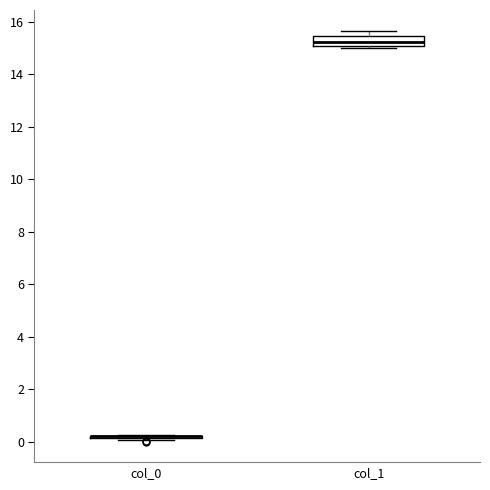

Reading left to right, read every box against the y-axis: the position of its median line, the range the box covers, and the ends of its whiskers. The values are not printed on the chart, so give them approximately, as read against the axis.

col_0: box collapsed to a line at 0.2, whiskers 0.0 to 0.2
col_1: median 15.2, box 15.0 to 15.4, whiskers 15.0 (just below the box's lower edge) to 15.6